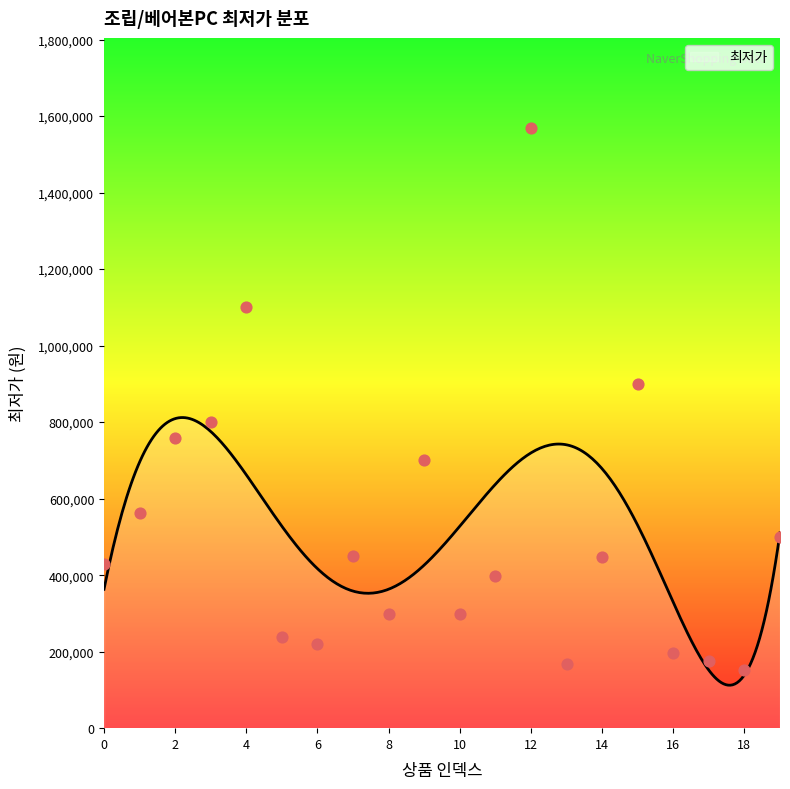

Which has a higher value, 7 or 4?

4